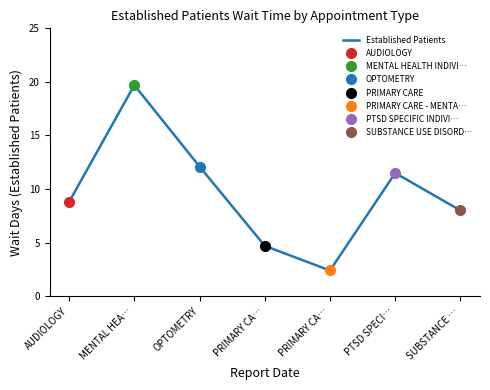

The chart shows a value of 8.8 at AUDIOLOGY. True or false?

True